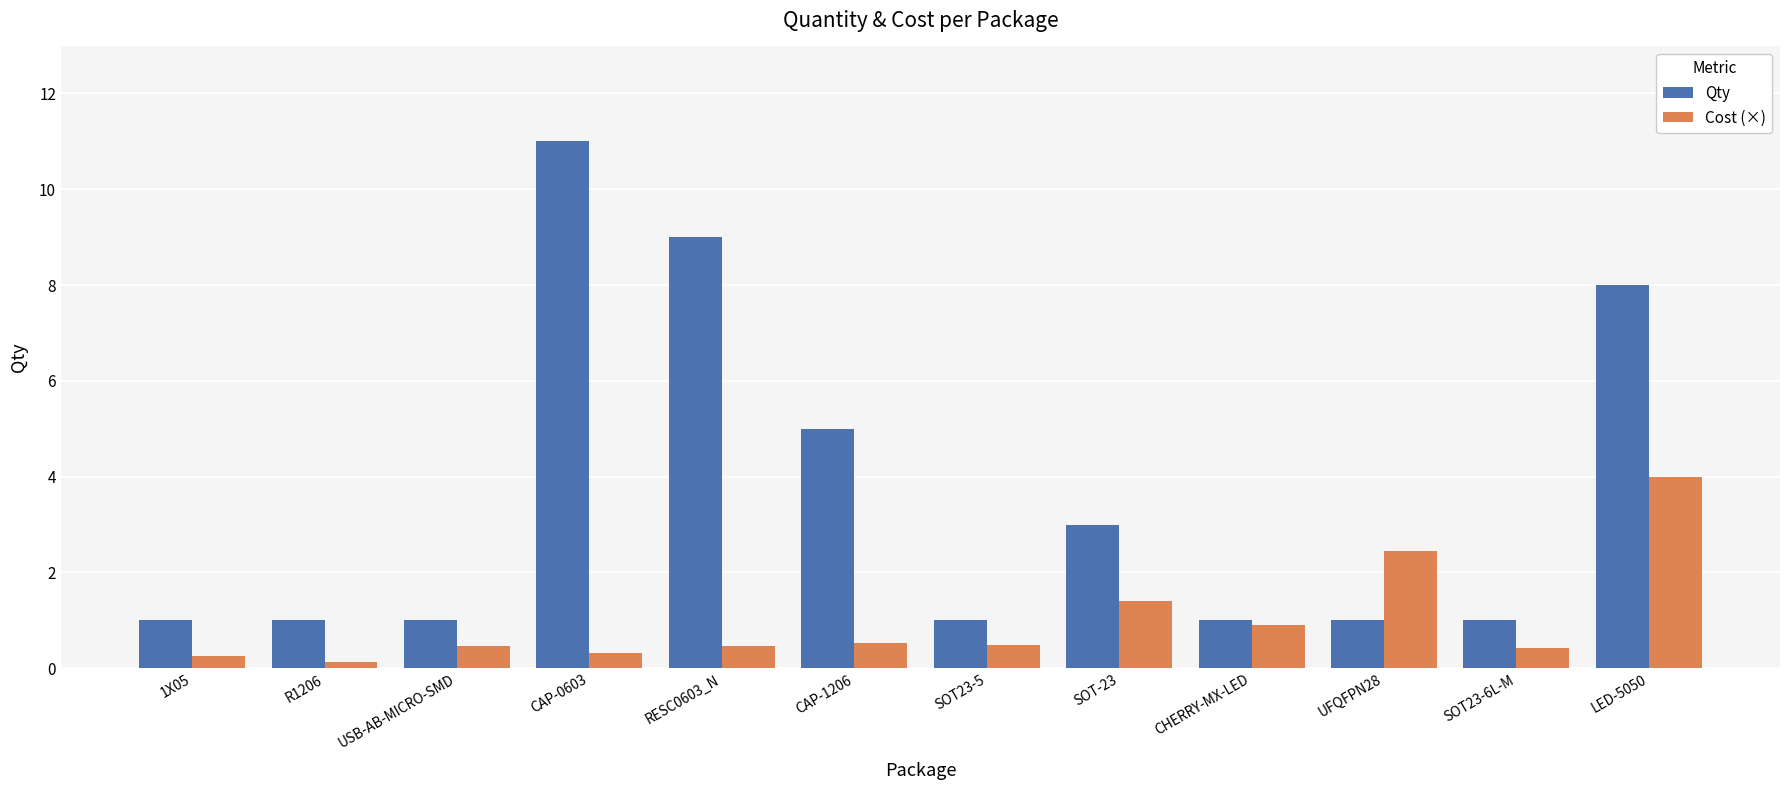

What is the total value across all series at UFQFPN28?

3.5